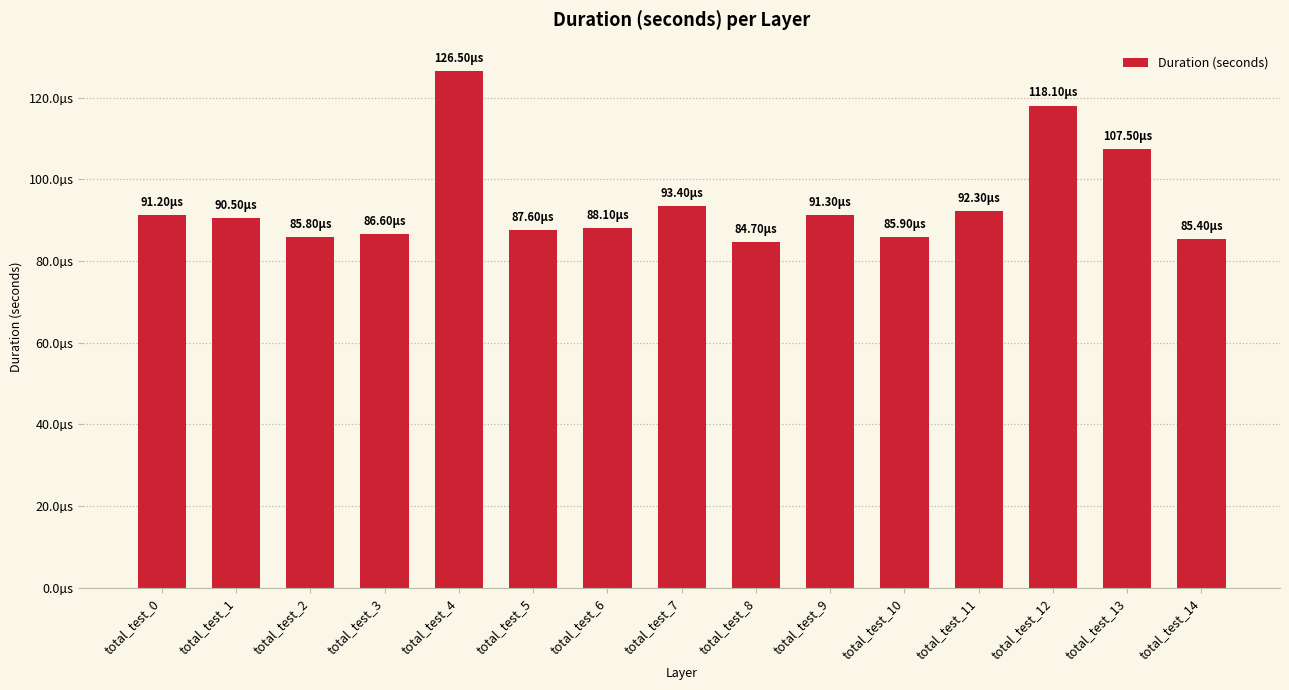

Where is the data nearest to the value 0?

total_test_8